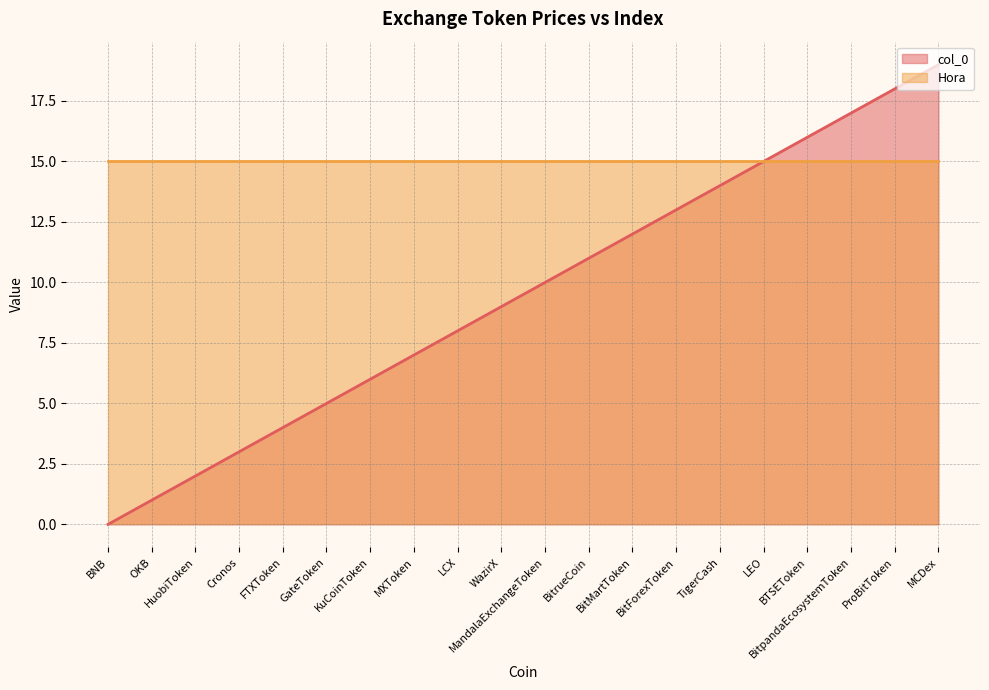

Read the value at MXToken, to the nearest 5.

5